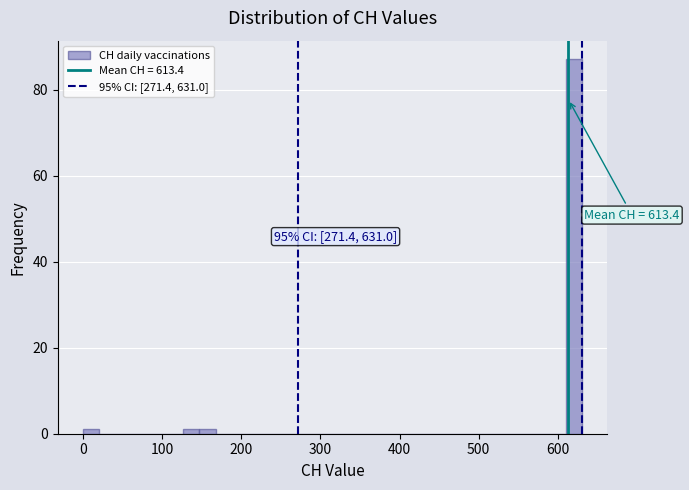

Read against the x-axis, roughly where is the centre of the tallest bar?

620